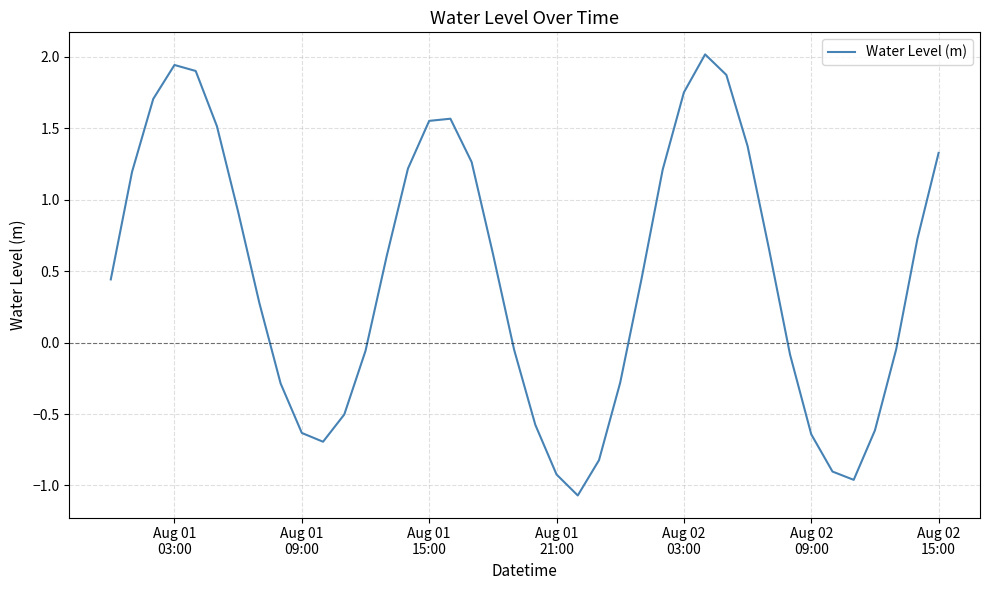

What is the difference between the maximum and minimum values?

3.1